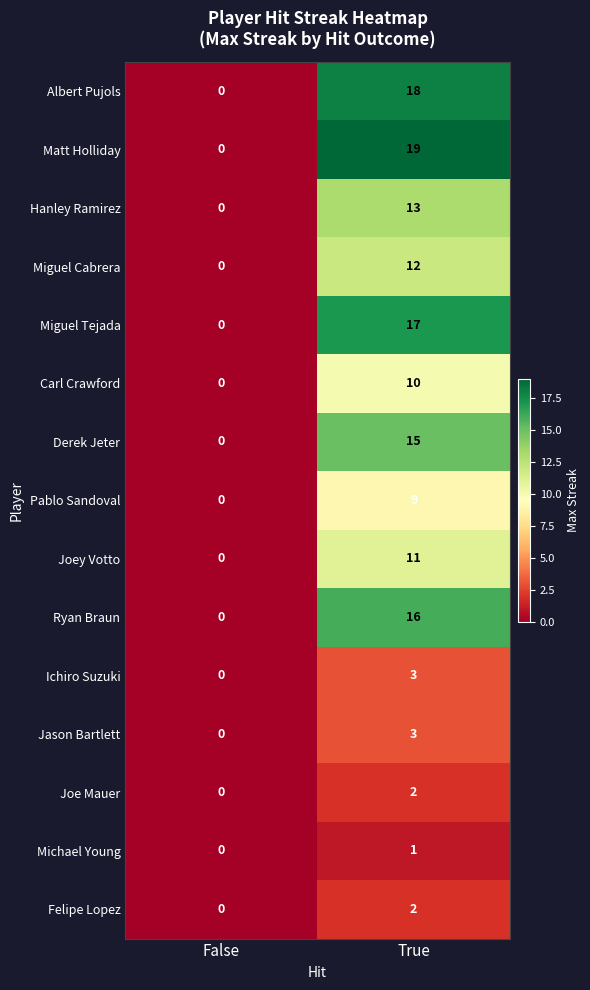

What is the total value across all series at True?

151